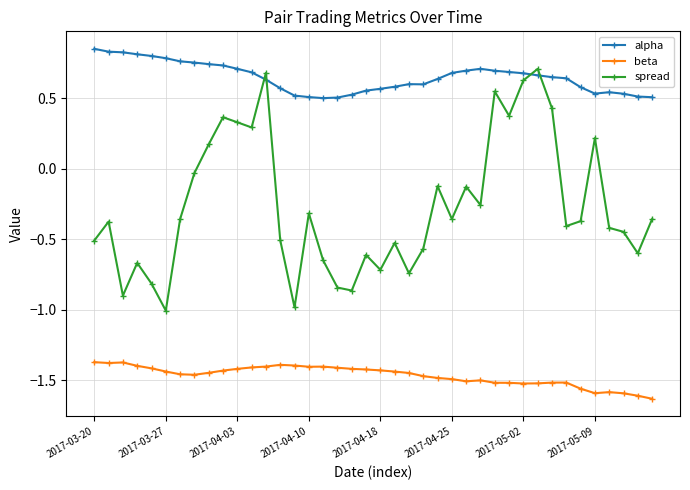

True or false: alpha has more than 1 interior local peaks.

True